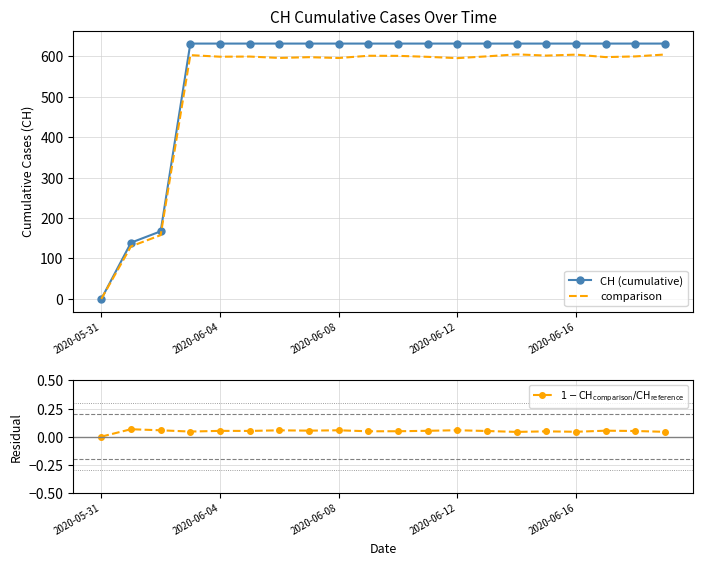

How many distinct data groups are displayed?

3